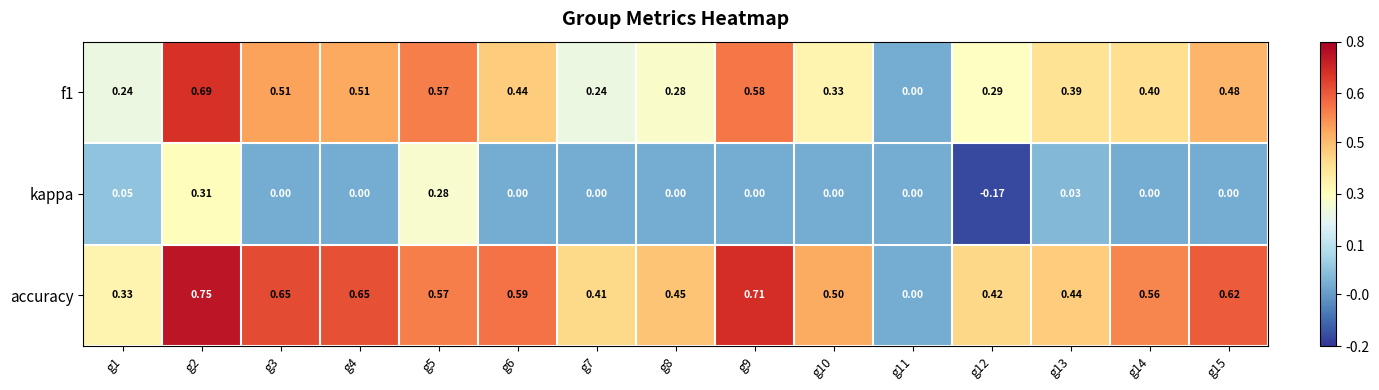

Is the value of accuracy at g10 greater than the value of kappa at g7?

Yes